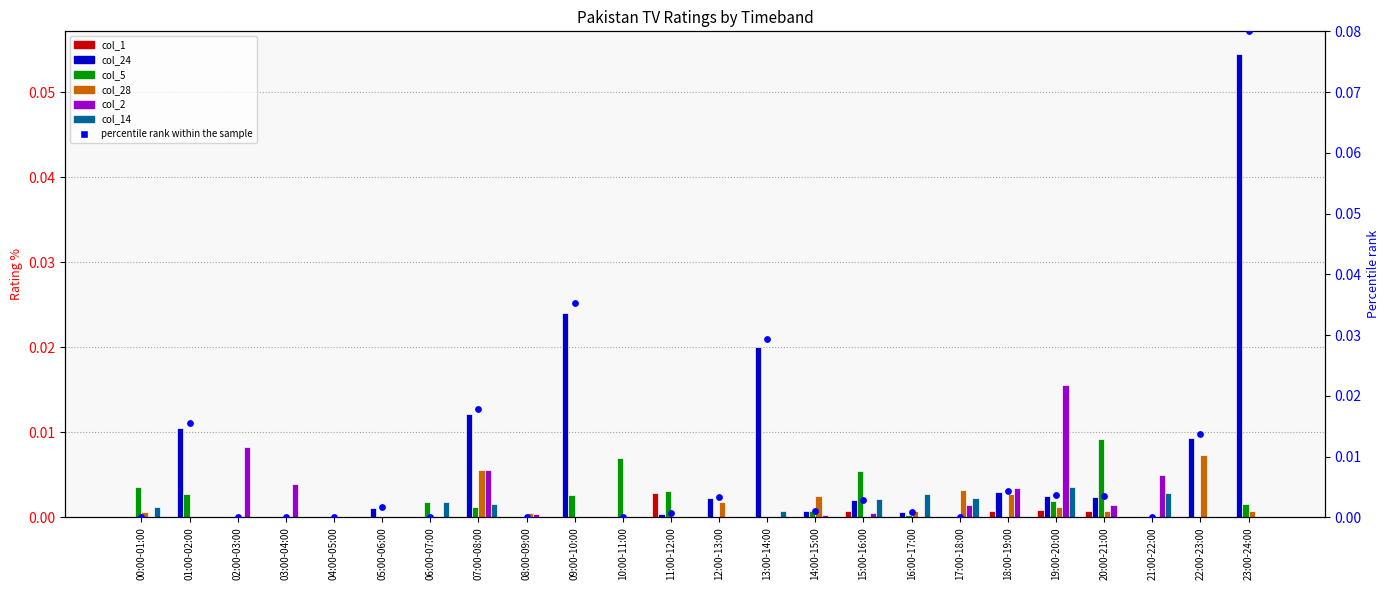

Which series contains the highest Y value?

col_24